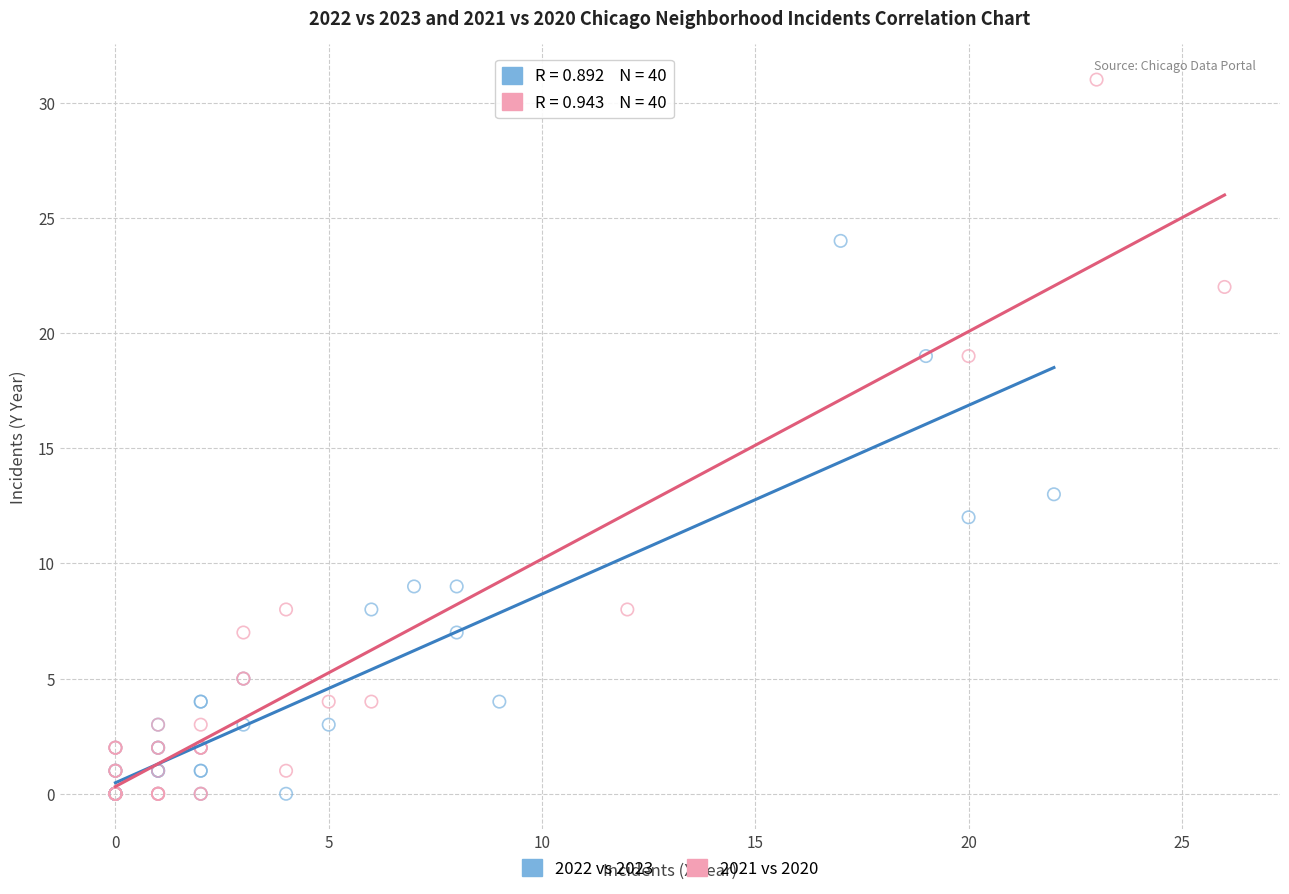

Which series contains the highest Y value?

2021 vs 2020